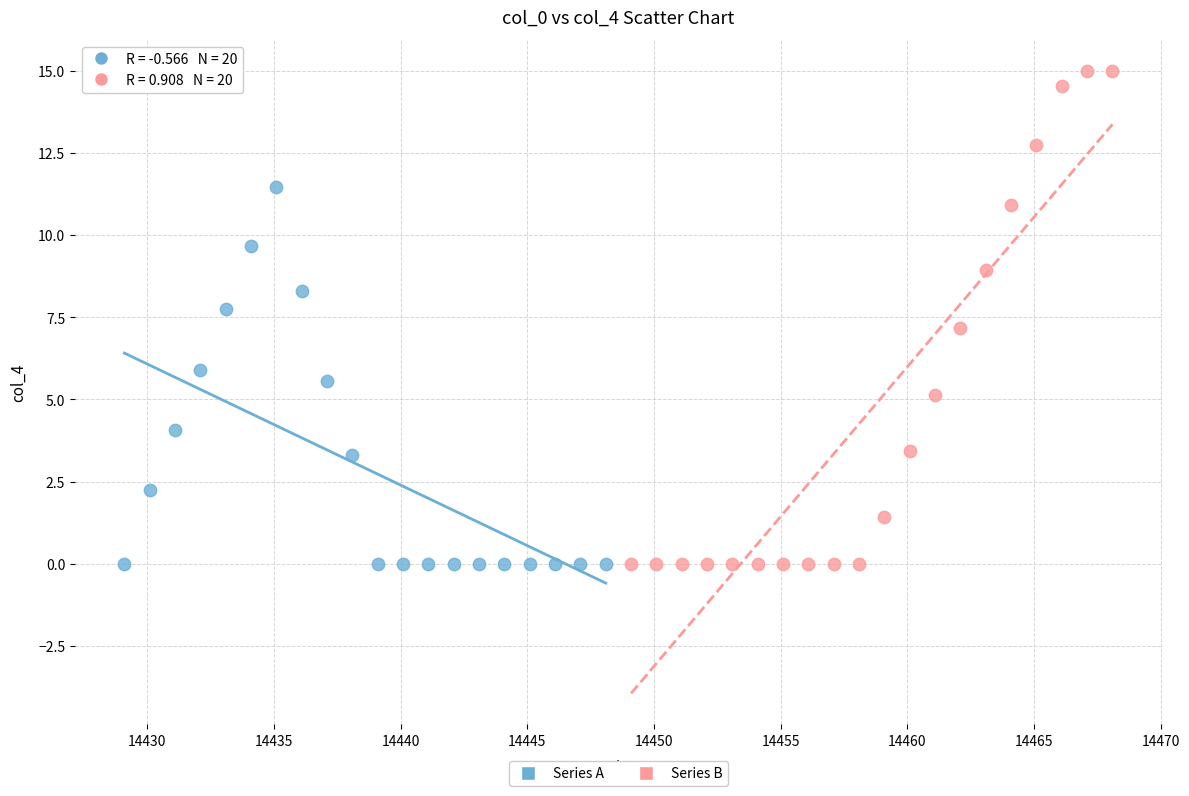

Which series reaches the maximum Y coordinate?

Series B